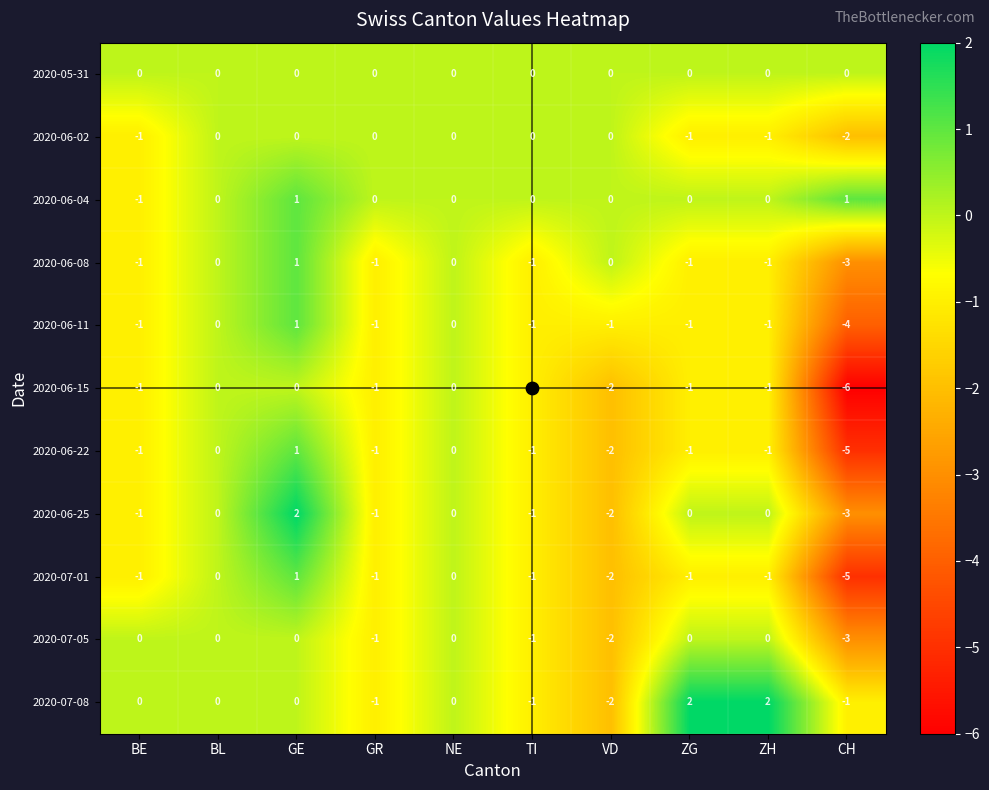

Which series has the largest total across all categories?

2020-06-04